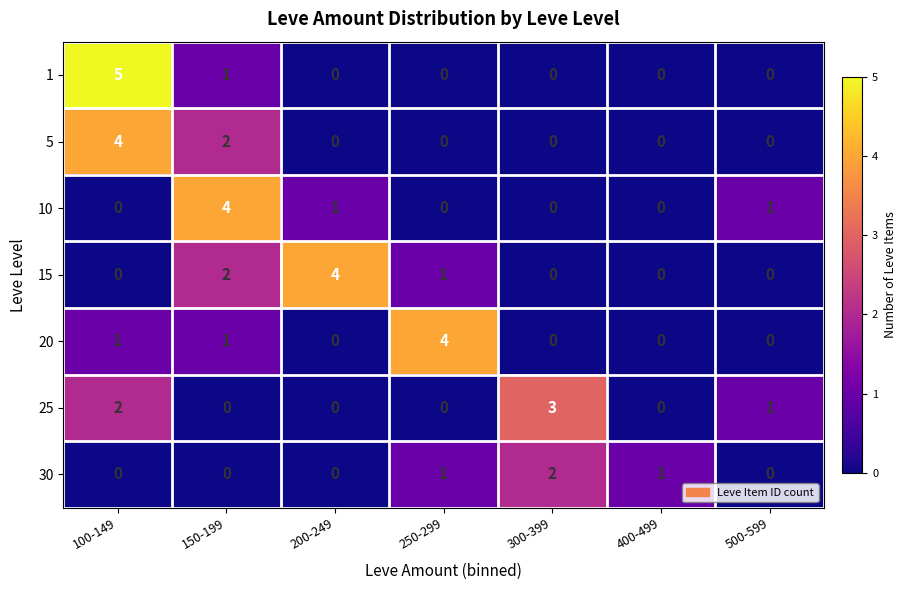

True or false: 30 has a value of -1 at 150-199.

False